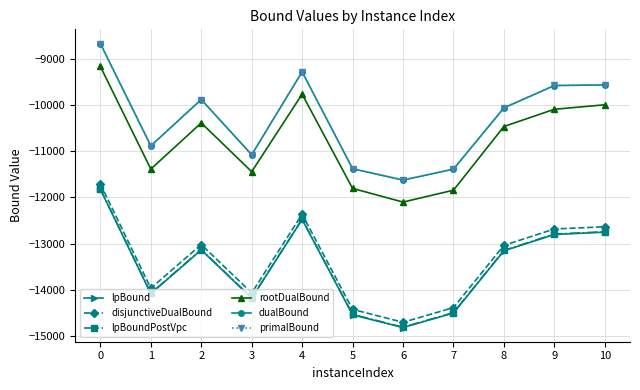

True or false: lpBound and lpBoundPostVpc cross at least once.

False